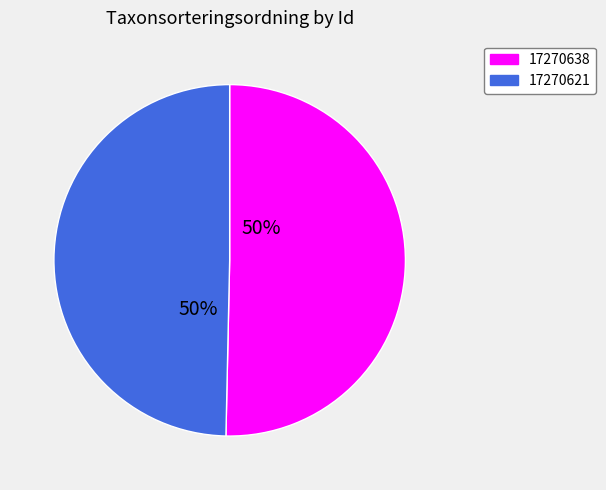

To the nearest percent, what portion does 17270621 represent?

50%